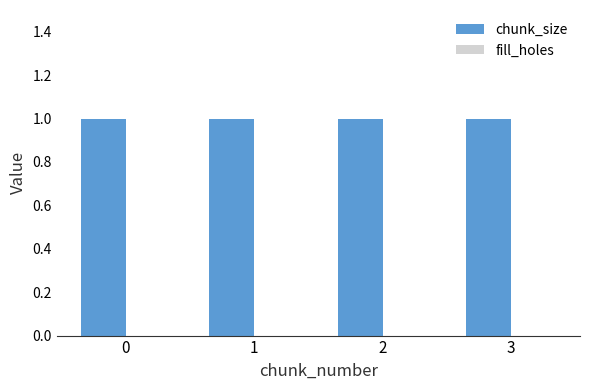

What is the approximate value of chunk_size at 2?

1